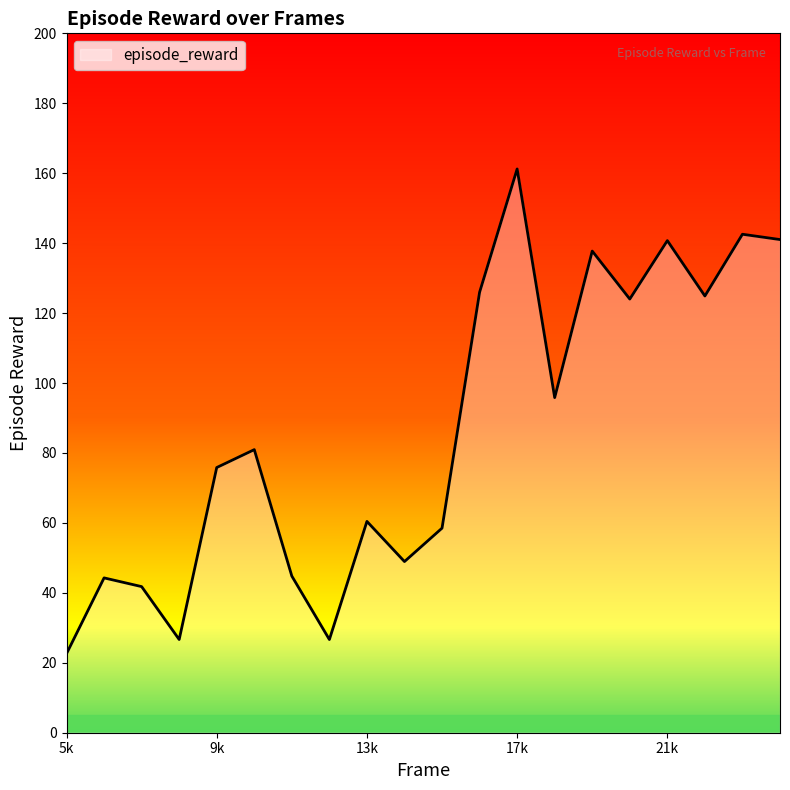

What is the minimum value shown in the chart?

22.6